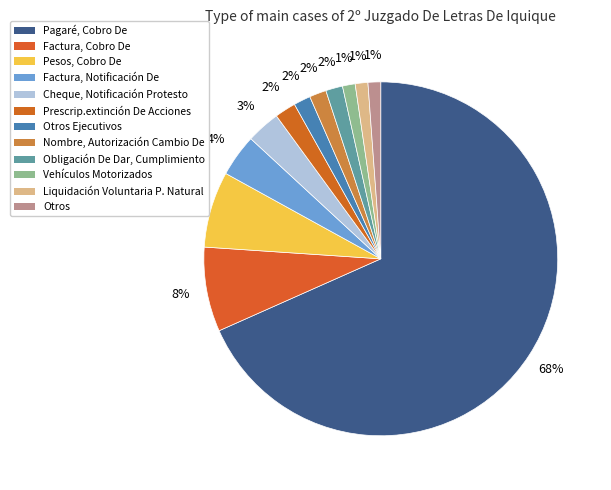

Is it true that Prescrip.extinción De Acciones is 14% of the pie?

False